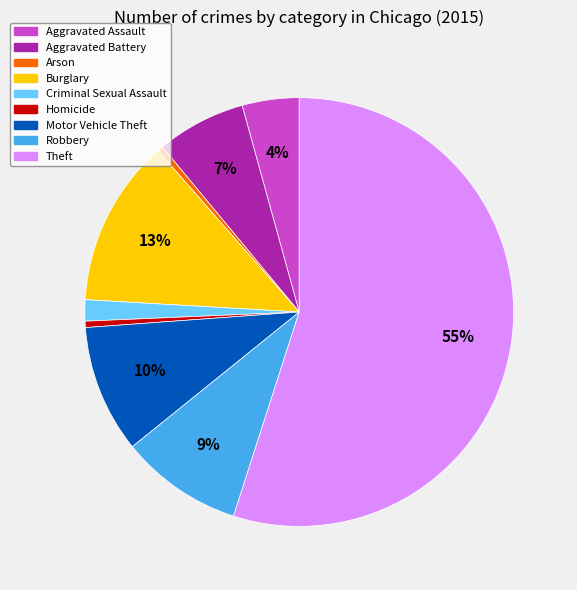

To the nearest percent, what is the difference between the Aggravated Assault and Robbery slice percentages?

5%